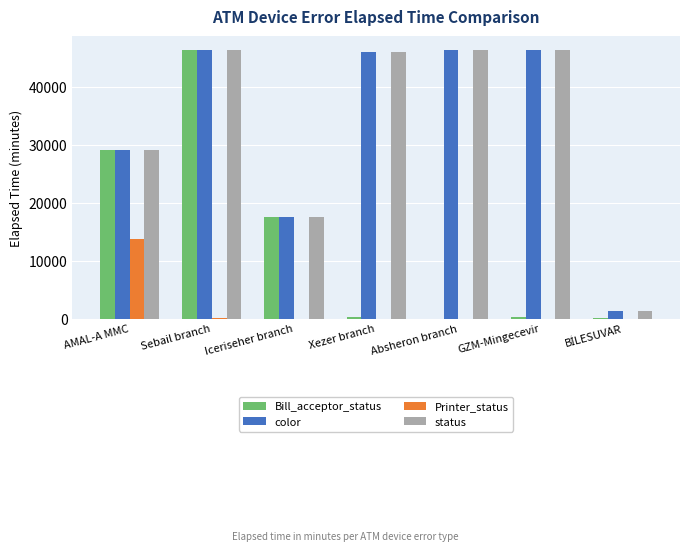

How many groups of bars are there?

7